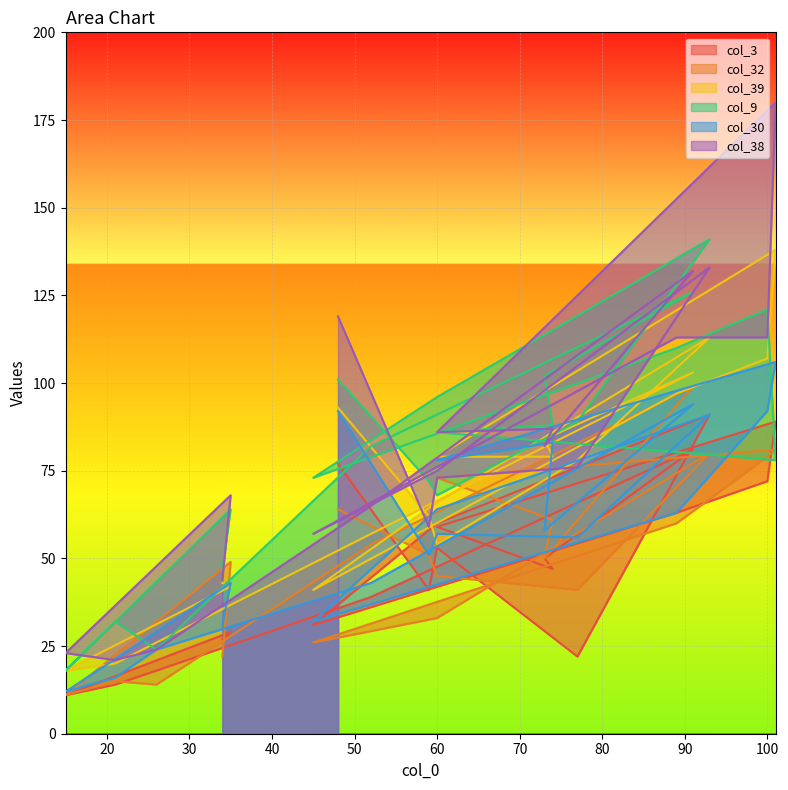

How many interior local valleys does the col_39 series have?

3